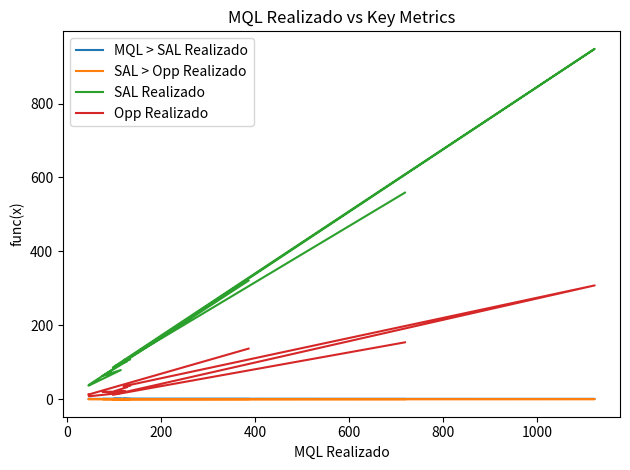

Does the chart have visible grid lines?

No